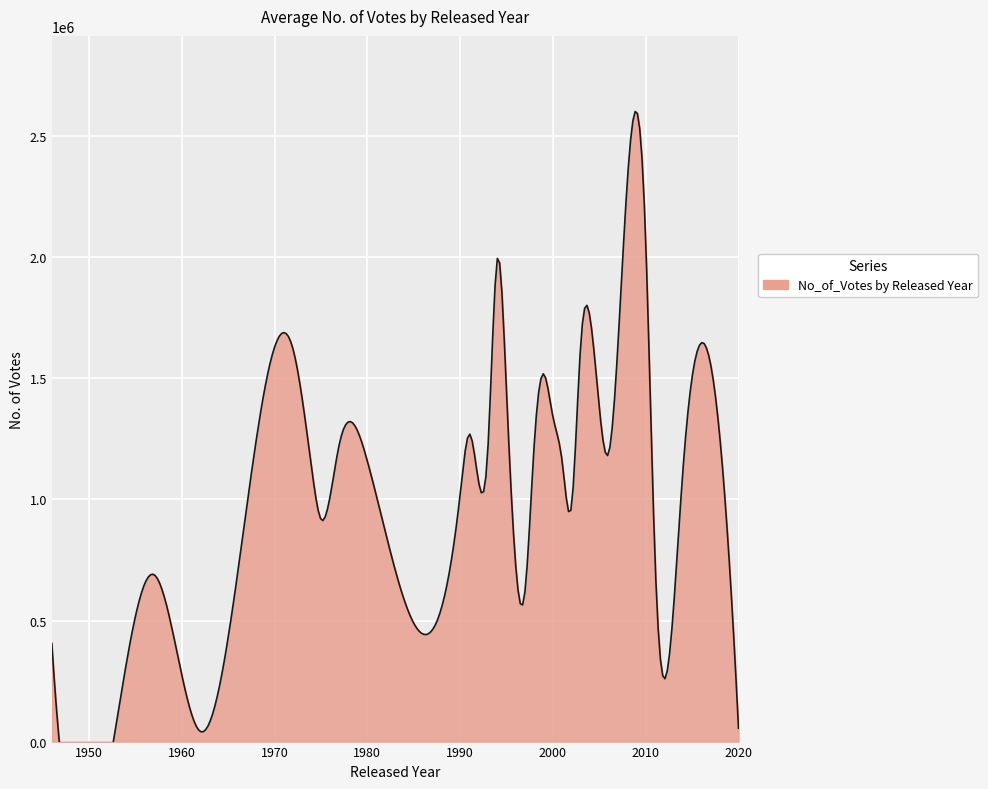

What is the difference between the values at 1980 and 2019?

413300